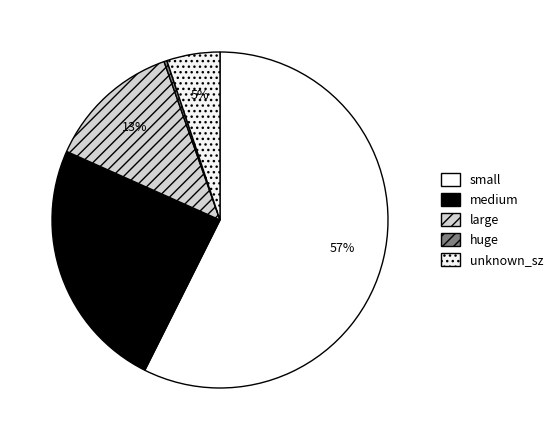

Which category has the smallest portion of the pie?

huge